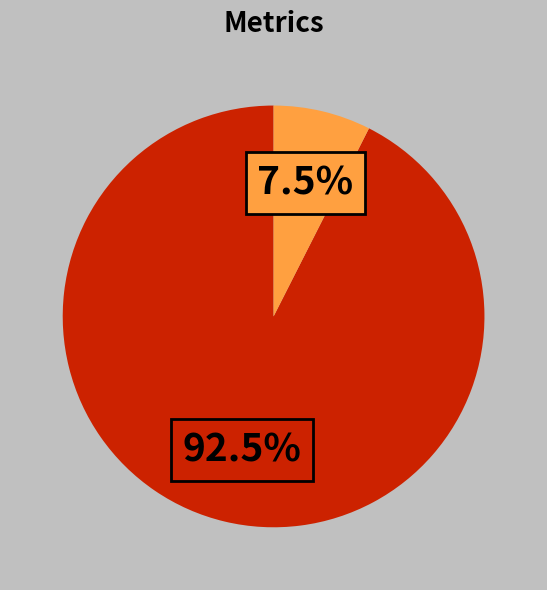

Does any single category account for the majority?

Yes